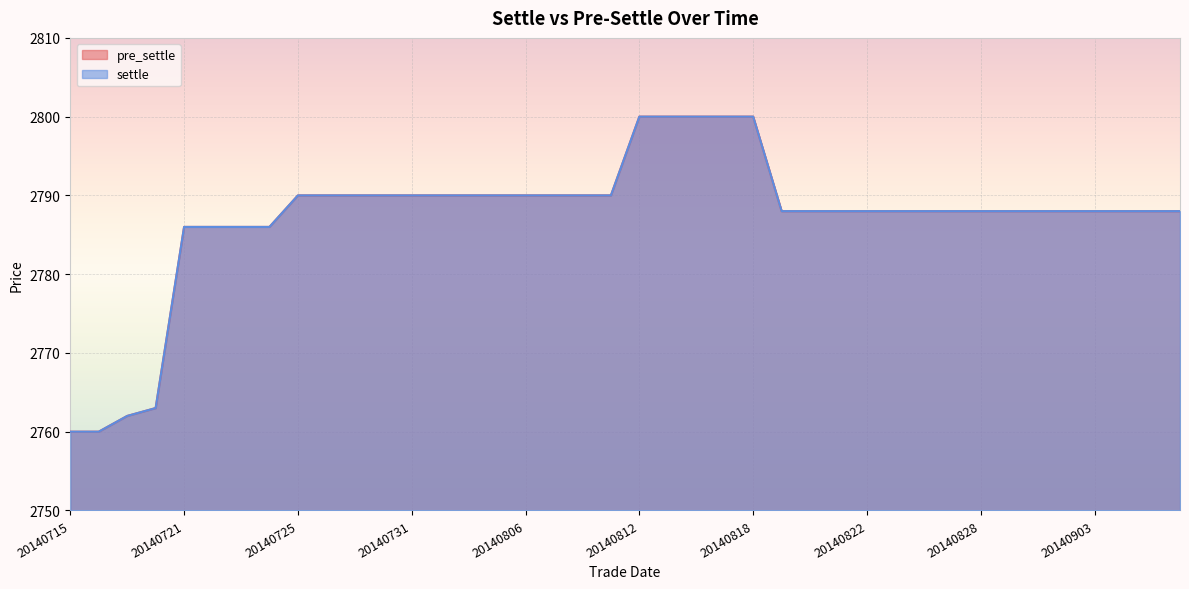

True or false: settle and pre_settle cross at least once.

False